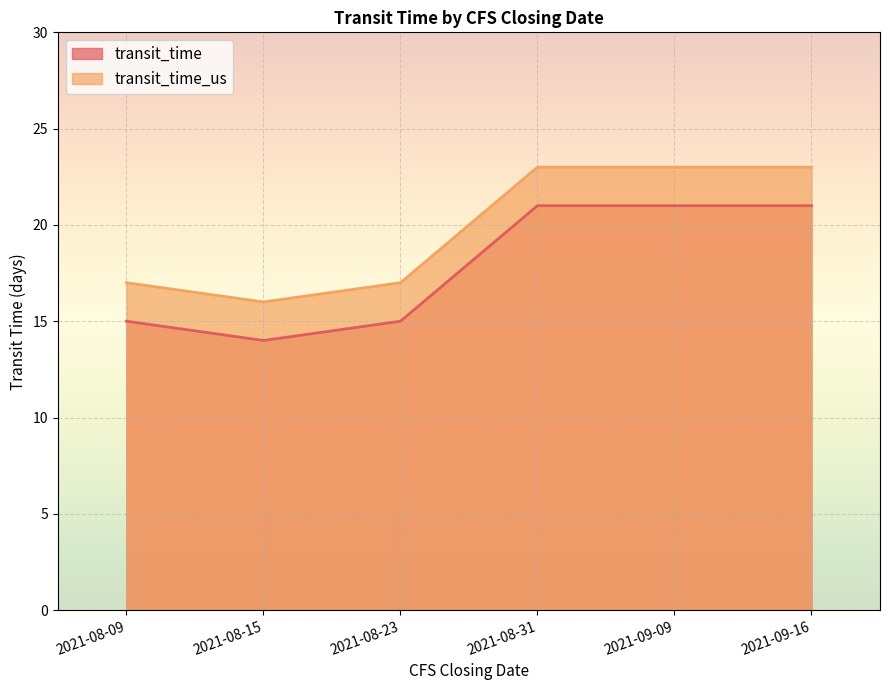

What is the difference between the highest and lowest values at 2021-08-23?

2